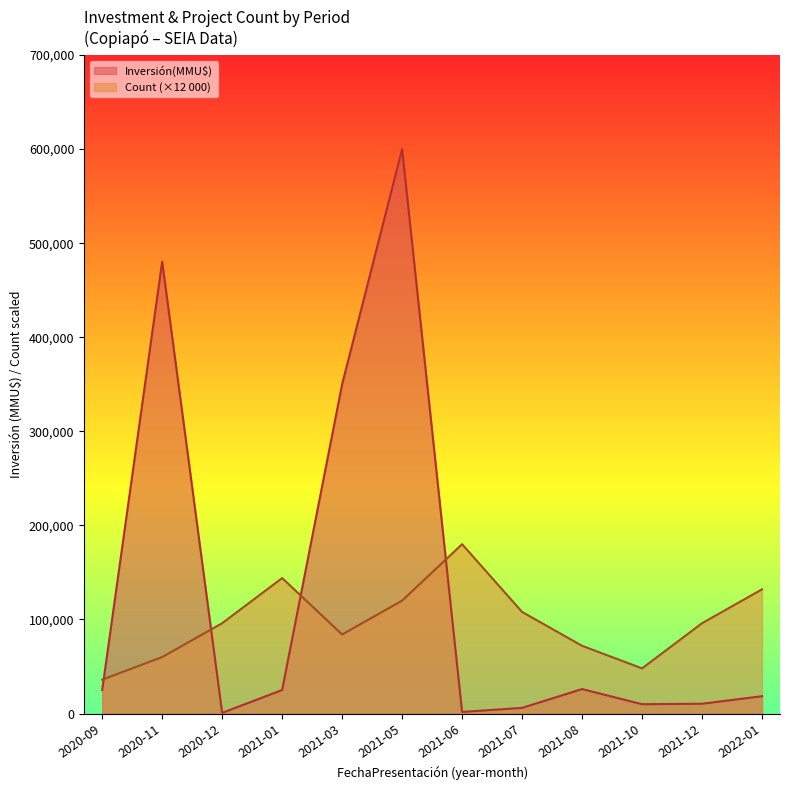

What position from the right is 2021-07?

5